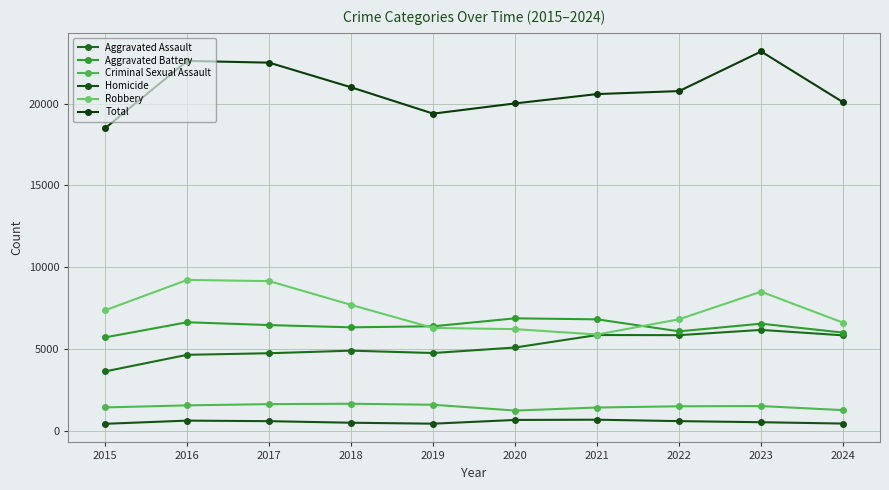

What is the difference between the maximum and minimum values in the Criminal Sexual Assault series?

418